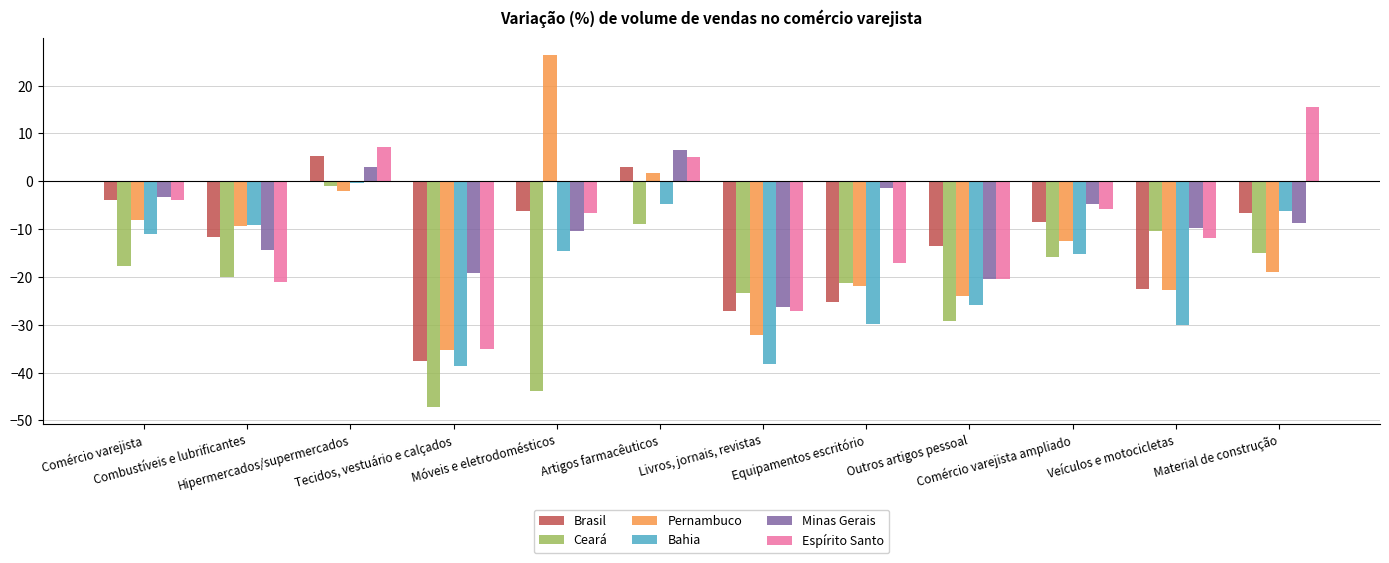

Does the chart contain any negative values?

Yes